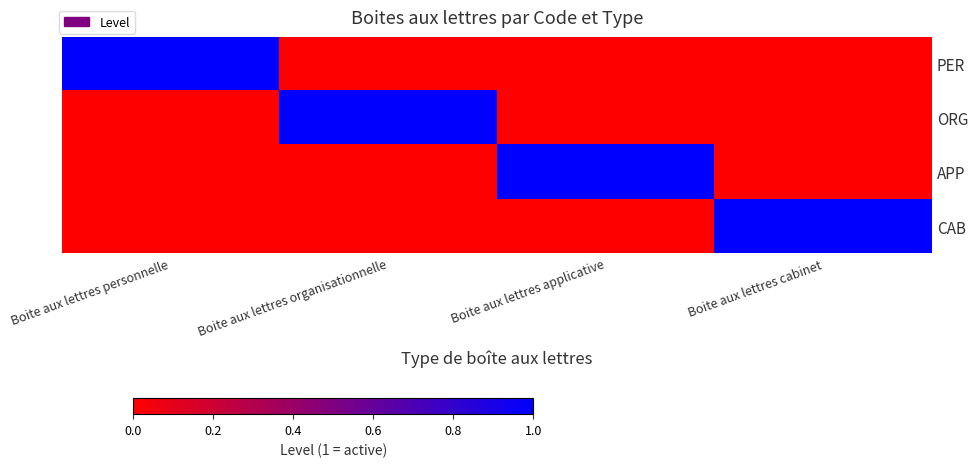

Reading left to right, transcribe all the data shown in this chart.

PER: Boite aux lettres personnelle=1	Boite aux lettres organisationnelle=0	Boite aux lettres applicative=0	Boite aux lettres cabinet=0
ORG: Boite aux lettres personnelle=0	Boite aux lettres organisationnelle=1	Boite aux lettres applicative=0	Boite aux lettres cabinet=0
APP: Boite aux lettres personnelle=0	Boite aux lettres organisationnelle=0	Boite aux lettres applicative=1	Boite aux lettres cabinet=0
CAB: Boite aux lettres personnelle=0	Boite aux lettres organisationnelle=0	Boite aux lettres applicative=0	Boite aux lettres cabinet=1